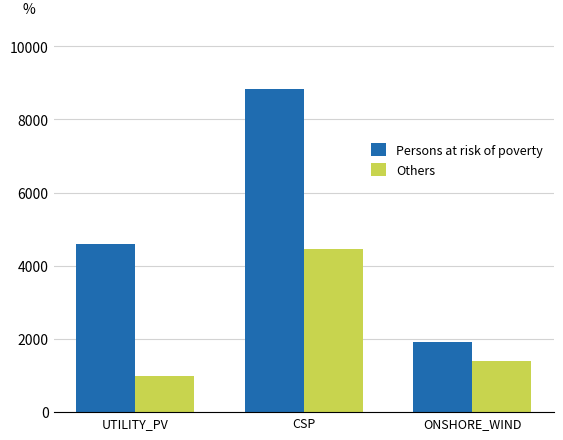

How many bars are there in total?

6